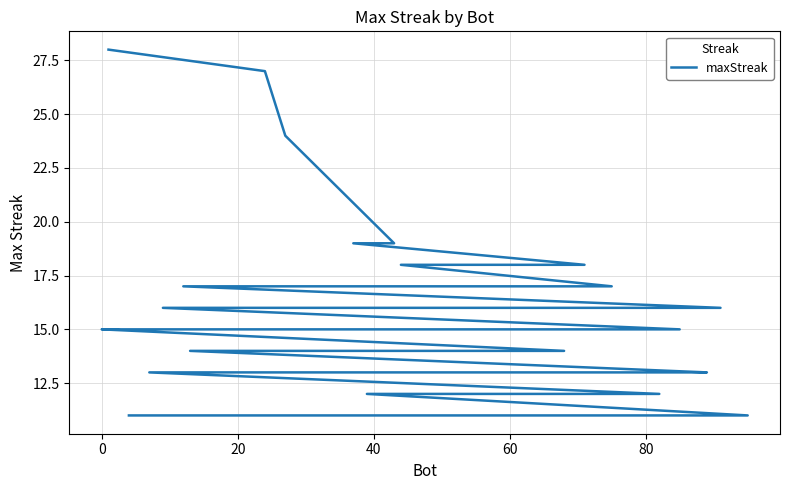

True or false: there are more than 0 points higher than both neighbors.

False